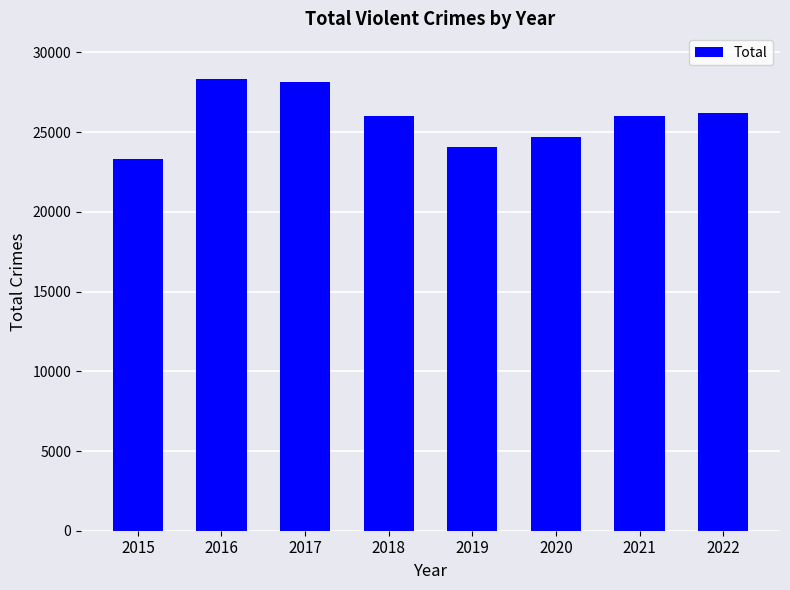

What is the change in value from 2016 to 2018?

-2379